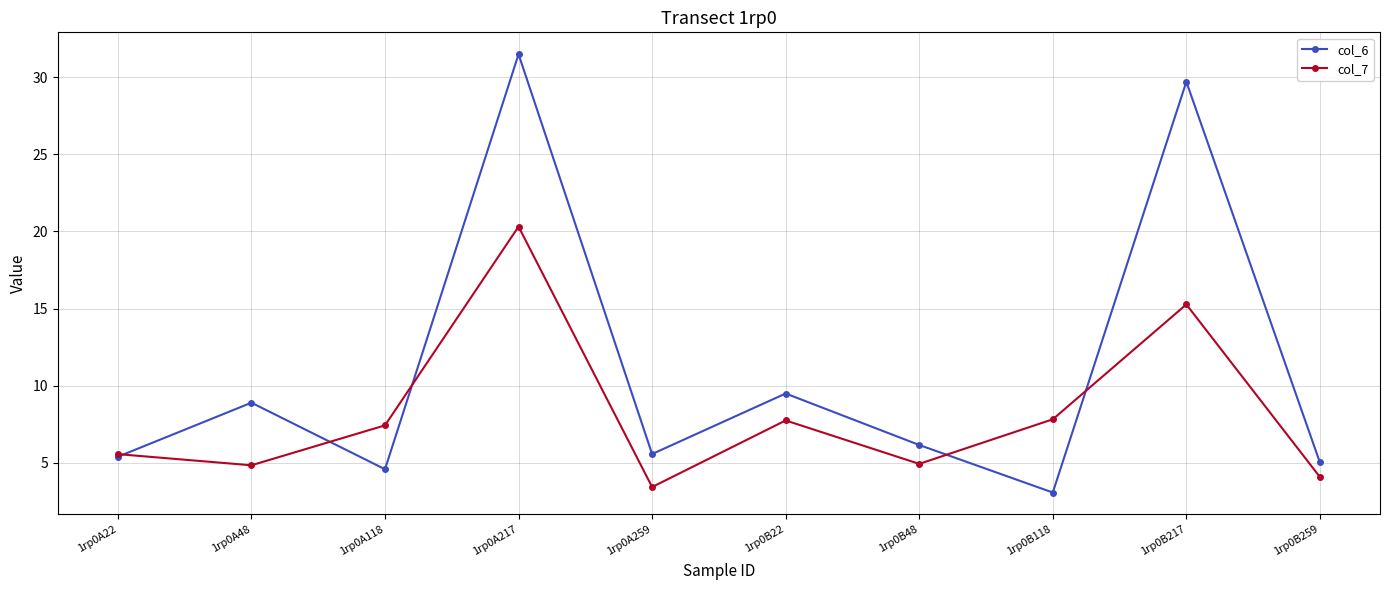

What is the sum of all col_7 values?

81.4